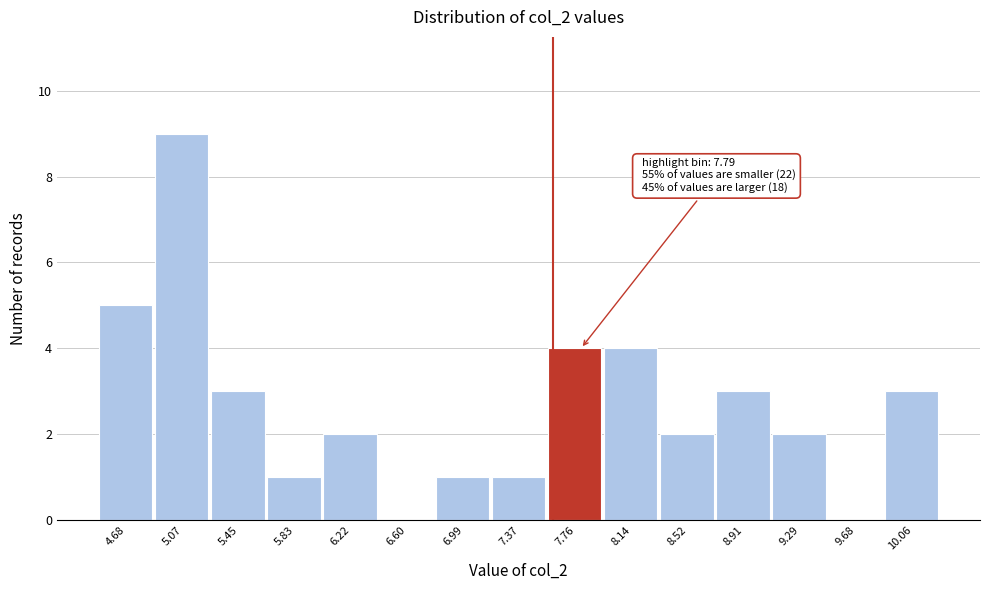

Reading left to right, list all the values displayed in this chart.

4.68=5	5.07=9	5.45=3	5.83=1	6.22=2	6.60=0	6.99=1	7.37=1	7.76=4	8.14=4	8.52=2	8.91=3	9.29=2	9.68=0	10.06=3